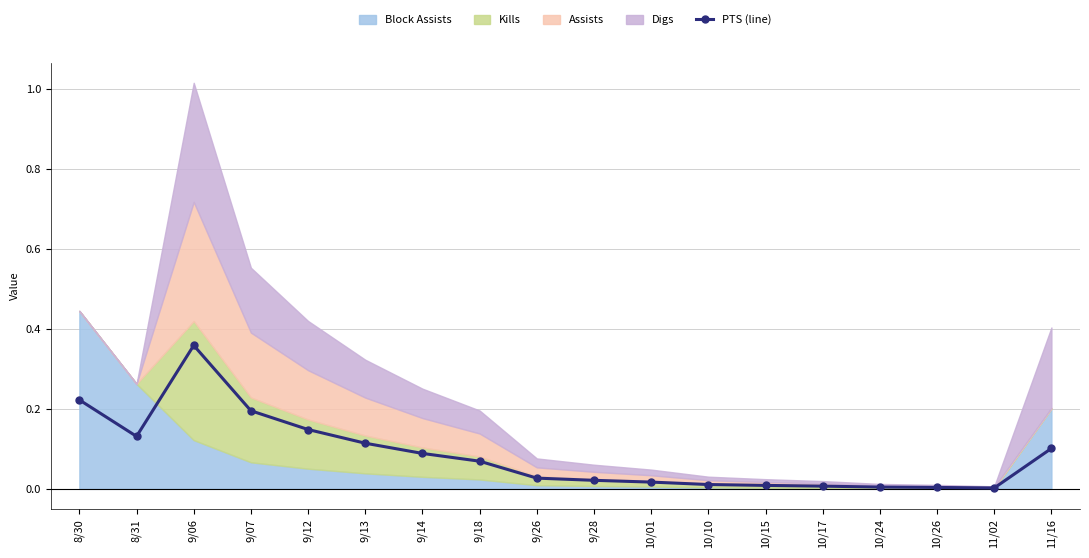

What is the greatest value displayed?

0.4